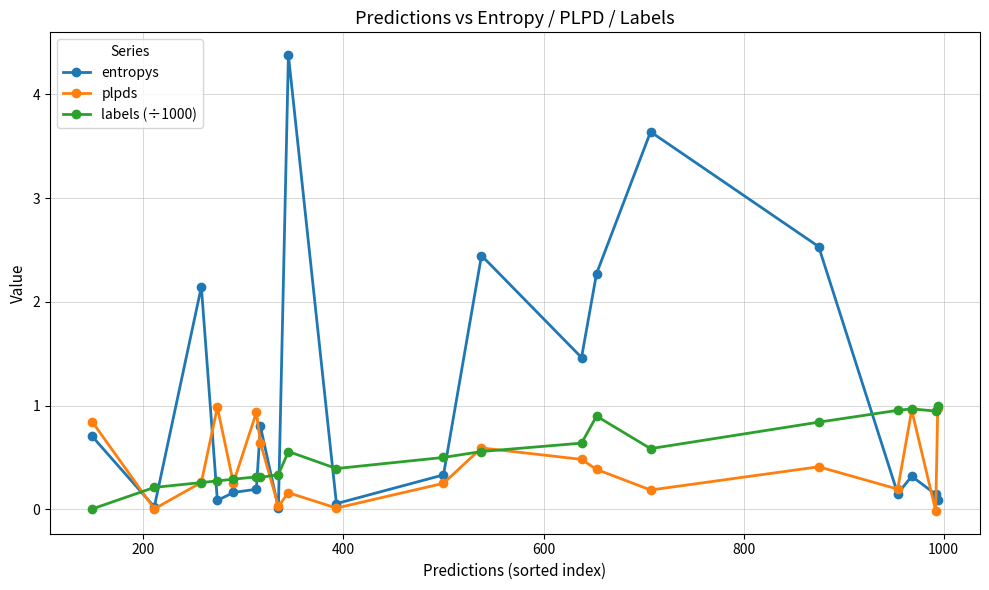

How many interior local valleys does the plpds series have?

7